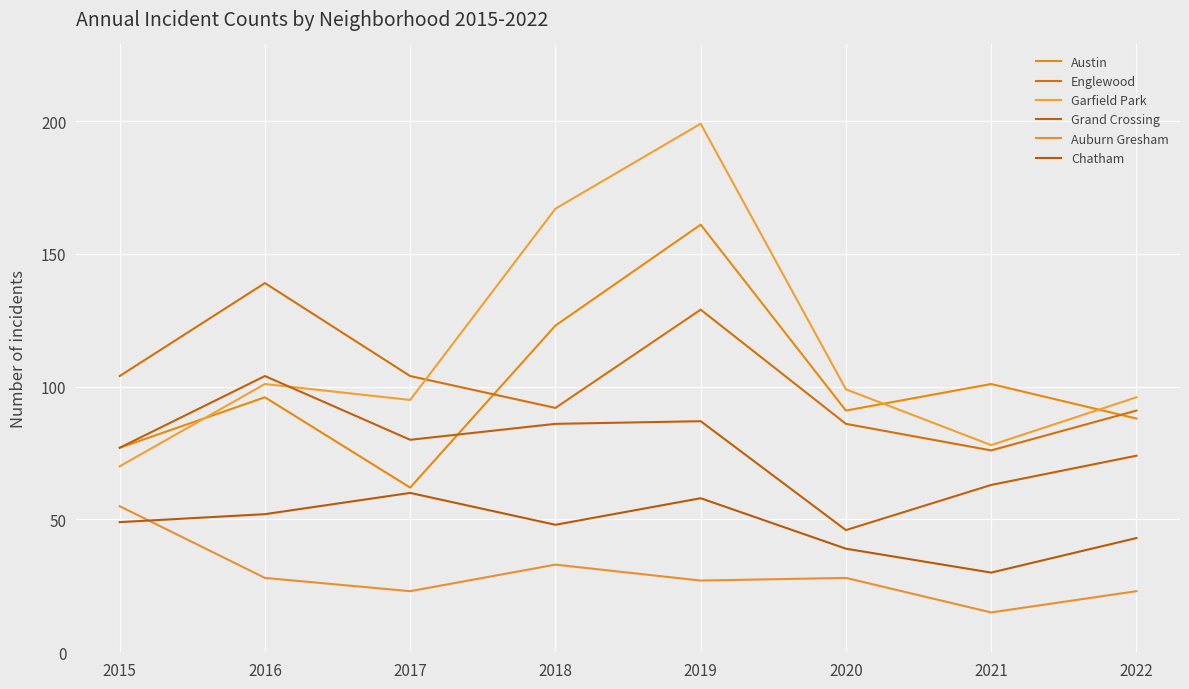

At which category is the sum across all series the highest?

2019